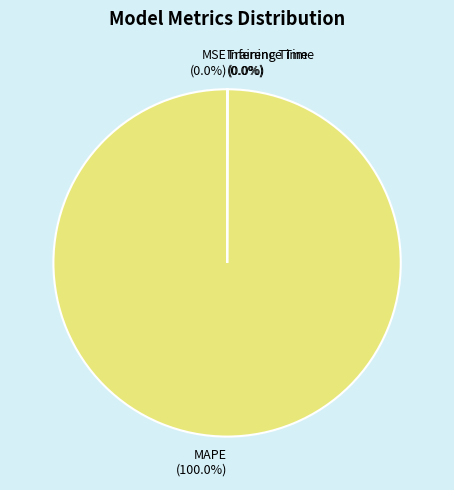

Is it true that MAPE is 88% of the pie?

False